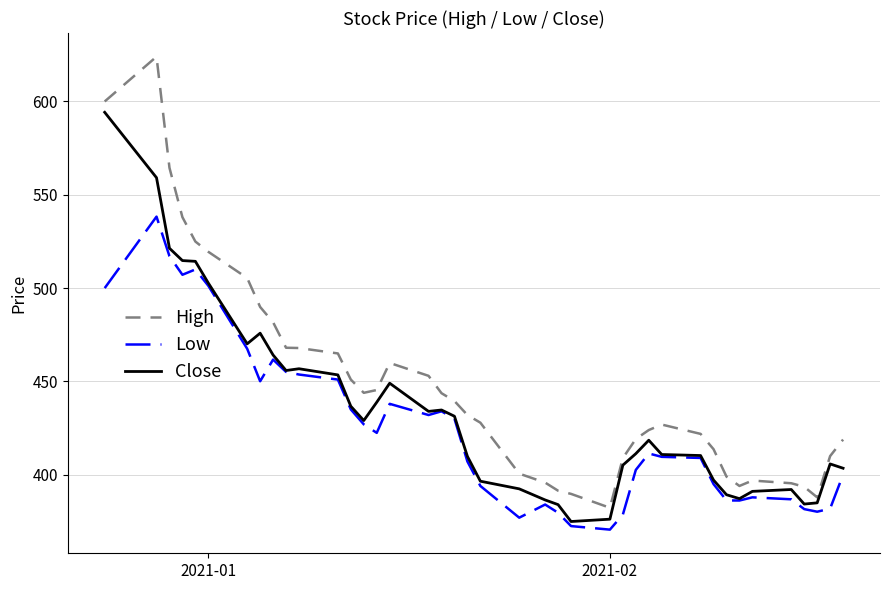

List the series in order of their peak value, highest first.

High, Close, Low